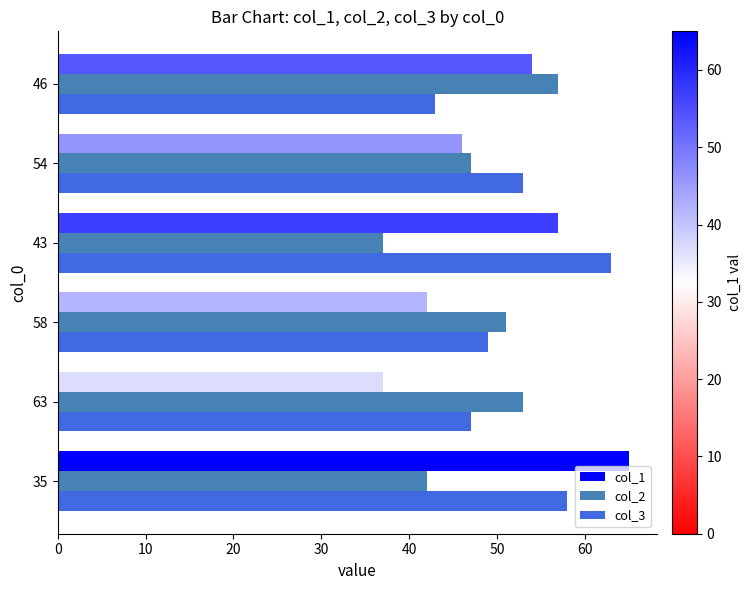

What is the difference between the second highest and second lowest values in the col_1 series?

15